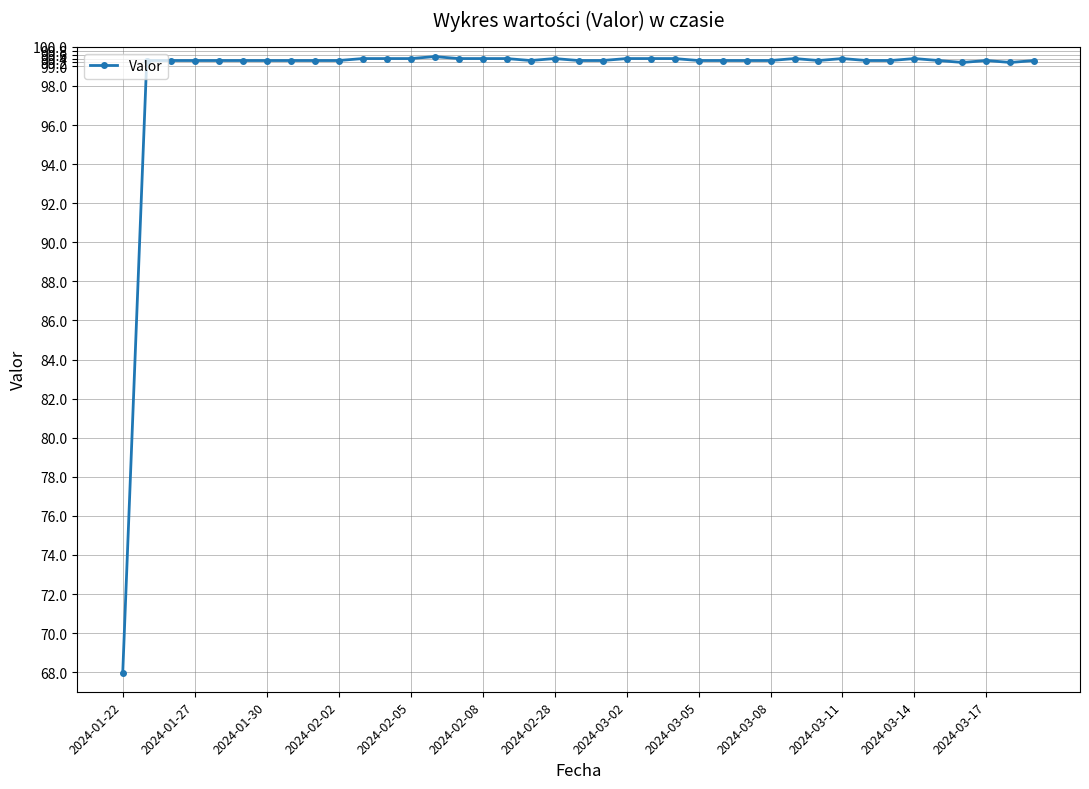

What is the difference between the second highest and minimum values?

31.4